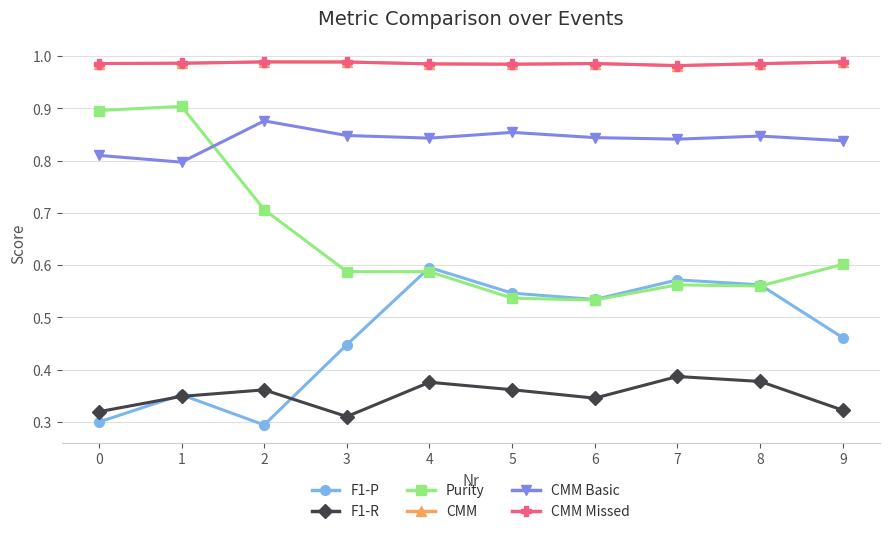

What is the approximate value of F1-R at 1?

0.3